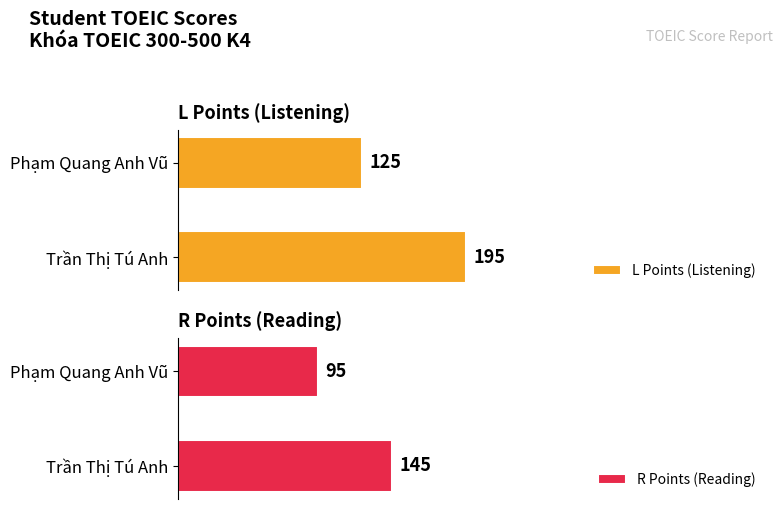

How many Total Score values are between 220 and 340?

2